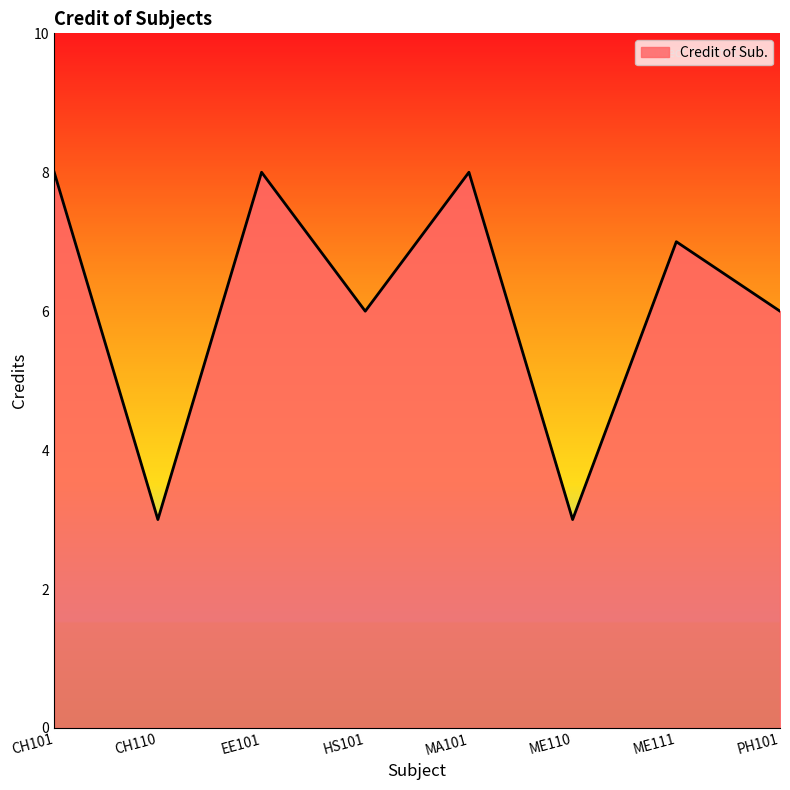

Reading left to right, transcribe all the data shown in this chart.

8	3	8	6	8	3	7	6